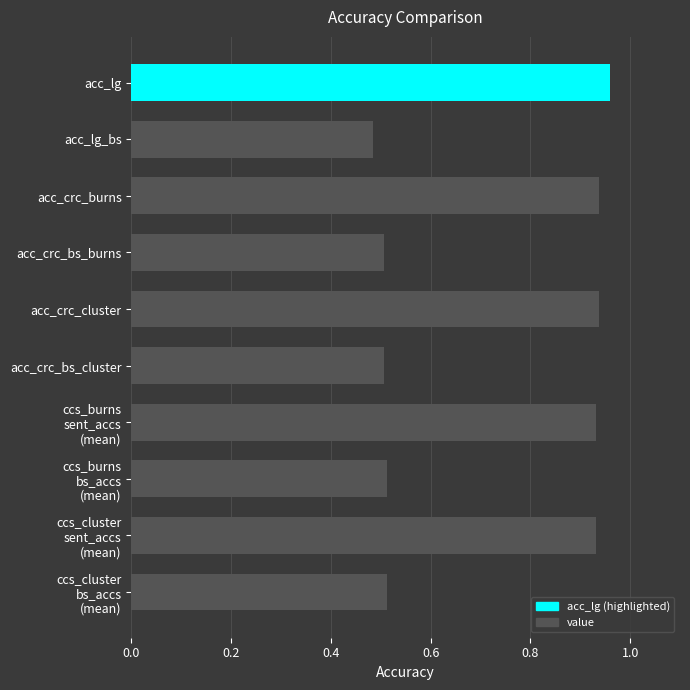

What is the sum of the values at acc_lg_bs and acc_crc_cluster?

1.4